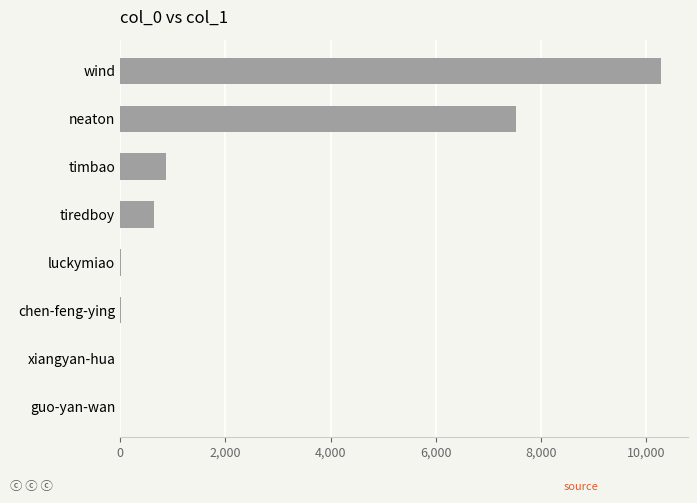

What is the change in value from tiredboy to neaton?

+6881